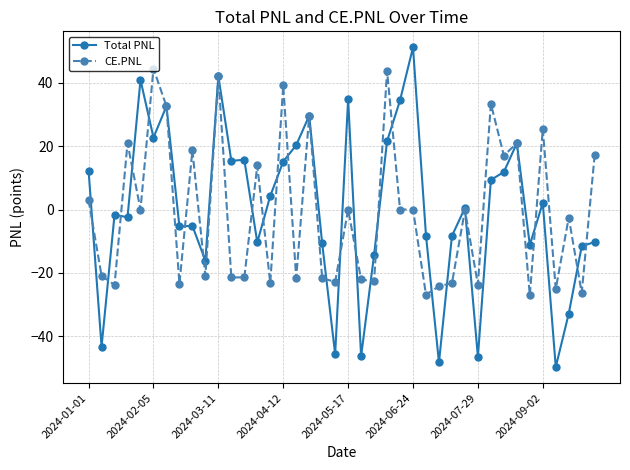

What is the greatest value displayed?

51.3